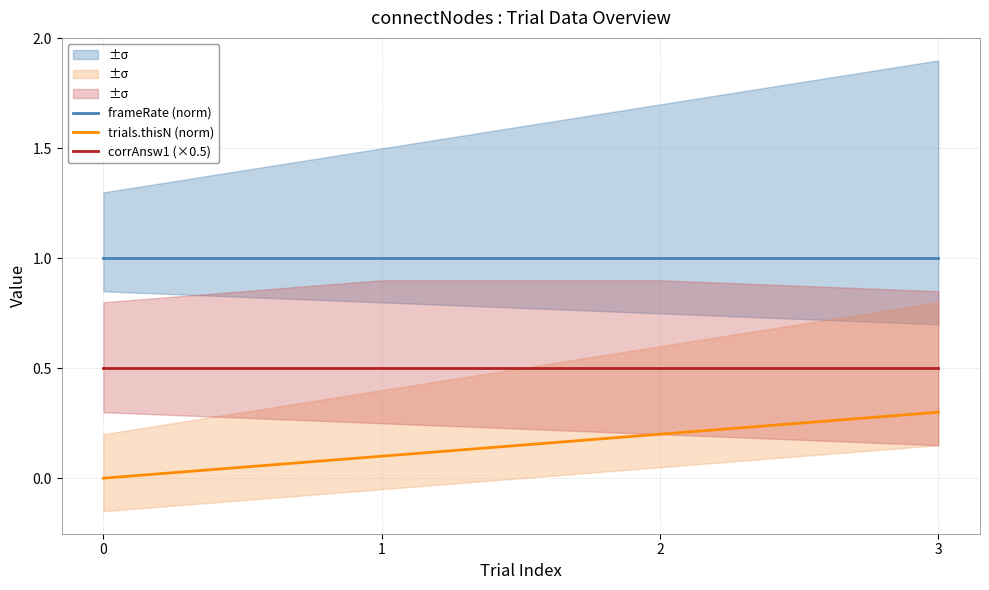

True or false: corrAnsw1 (×0.5) and trials.thisN (norm) cross at least once.

False